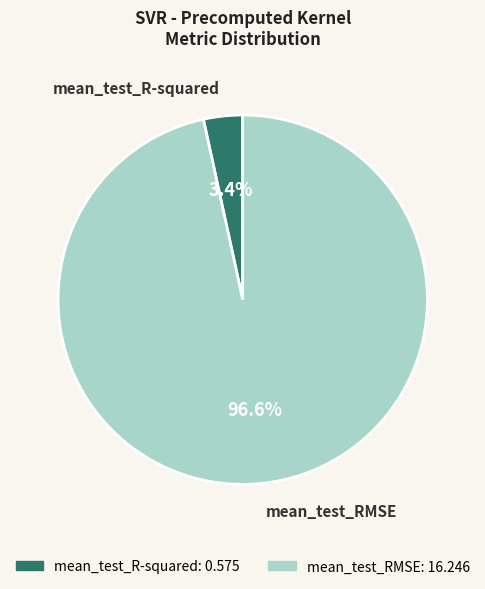

What percentage is the mean_test_RMSE slice, to the nearest percent?

97%